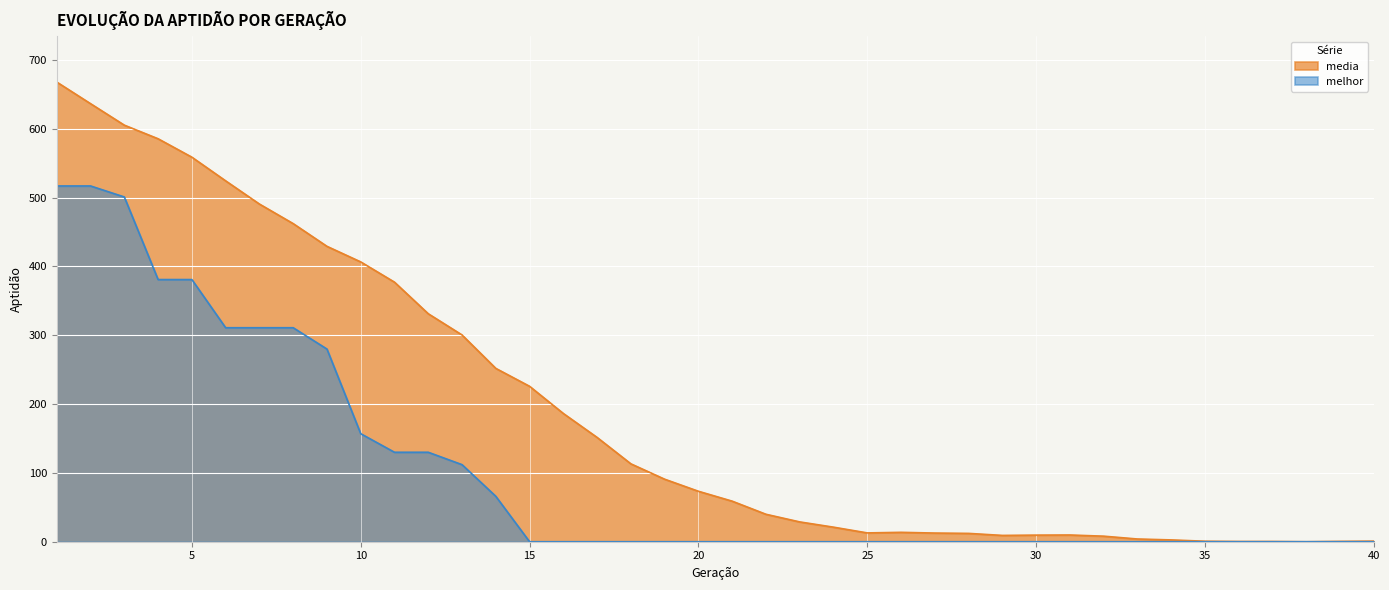

Reading left to right, what are all the values shown in this chart?

media: 668.0	636.6	605.4	585.6	558.8	524.4	490.7	462.3	429.3	406.6	377.2	331.3	300.5	251.9	225.9	186.4	151.5	113.2	90.9	73.3	58.9	39.9	28.8	21.2	12.8	13.7	12.6	12.1	9.2	9.6	9.8	8.1	4.0	2.6	0.7	0.4	0.3	0.0	0.5	0.8
melhor: 517.0	517.0	501.0	381.0	381.0	311.0	311.0	311.0	280.0	157.0	130.0	130.0	112.0	66.0	0.0	0.0	0.0	0.0	0.0	0.0	0.0	0.0	0.0	0.0	0.0	0.0	0.0	0.0	0.0	0.0	0.0	0.0	0.0	0.0	0.0	0.0	0.0	0.0	0.0	0.0